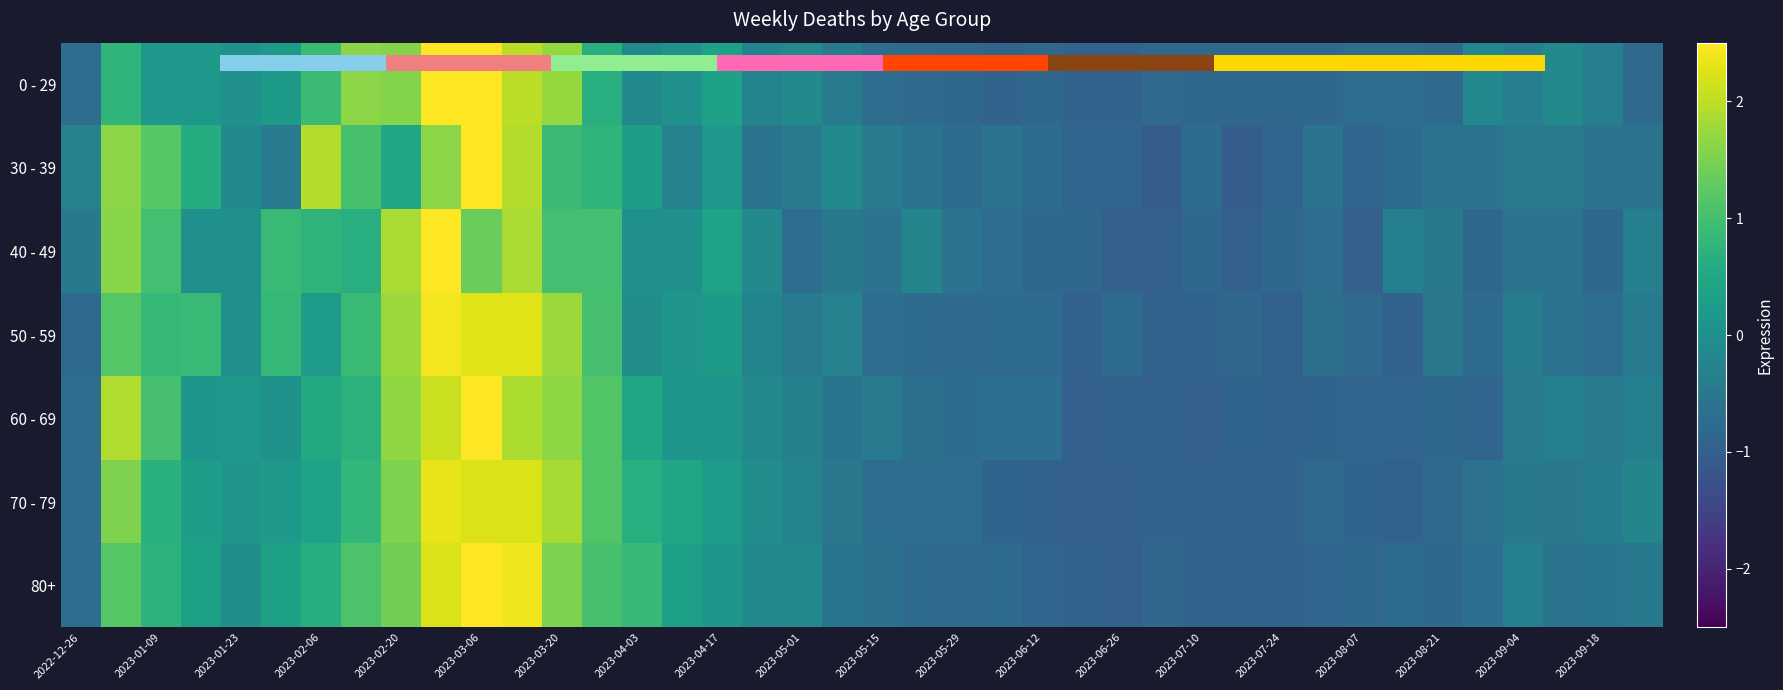

How many distinct data groups are displayed?

7